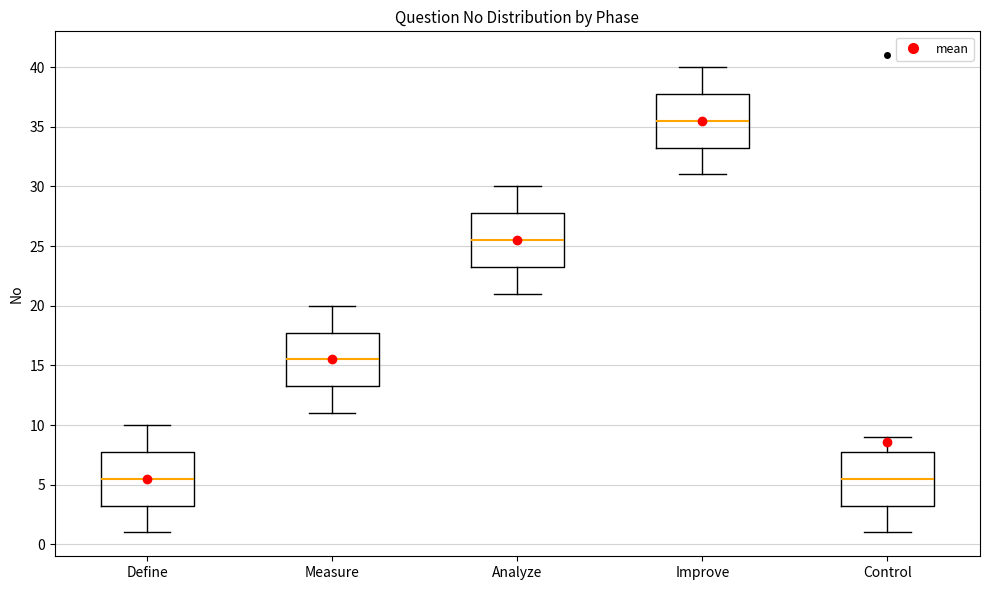

Reading left to right, read every box against the y-axis: the position of its median line, the range the box covers, and the ends of its whiskers. The values are not printed on the chart, so give them approximately, as read against the axis.

Define: median 5.5, box 3.5 to 8.0, whiskers 1.0 to 10.0
Measure: median 15.5, box 13.5 to 18.0, whiskers 11.0 to 20.0
Analyze: median 25.5, box 23.5 to 28.0, whiskers 21.0 to 30.0
Improve: median 35.5, box 33.5 to 38.0, whiskers 31.0 to 40.0
Control: median 5.5, box 3.5 to 8.0, whiskers 1.0 to 9.0